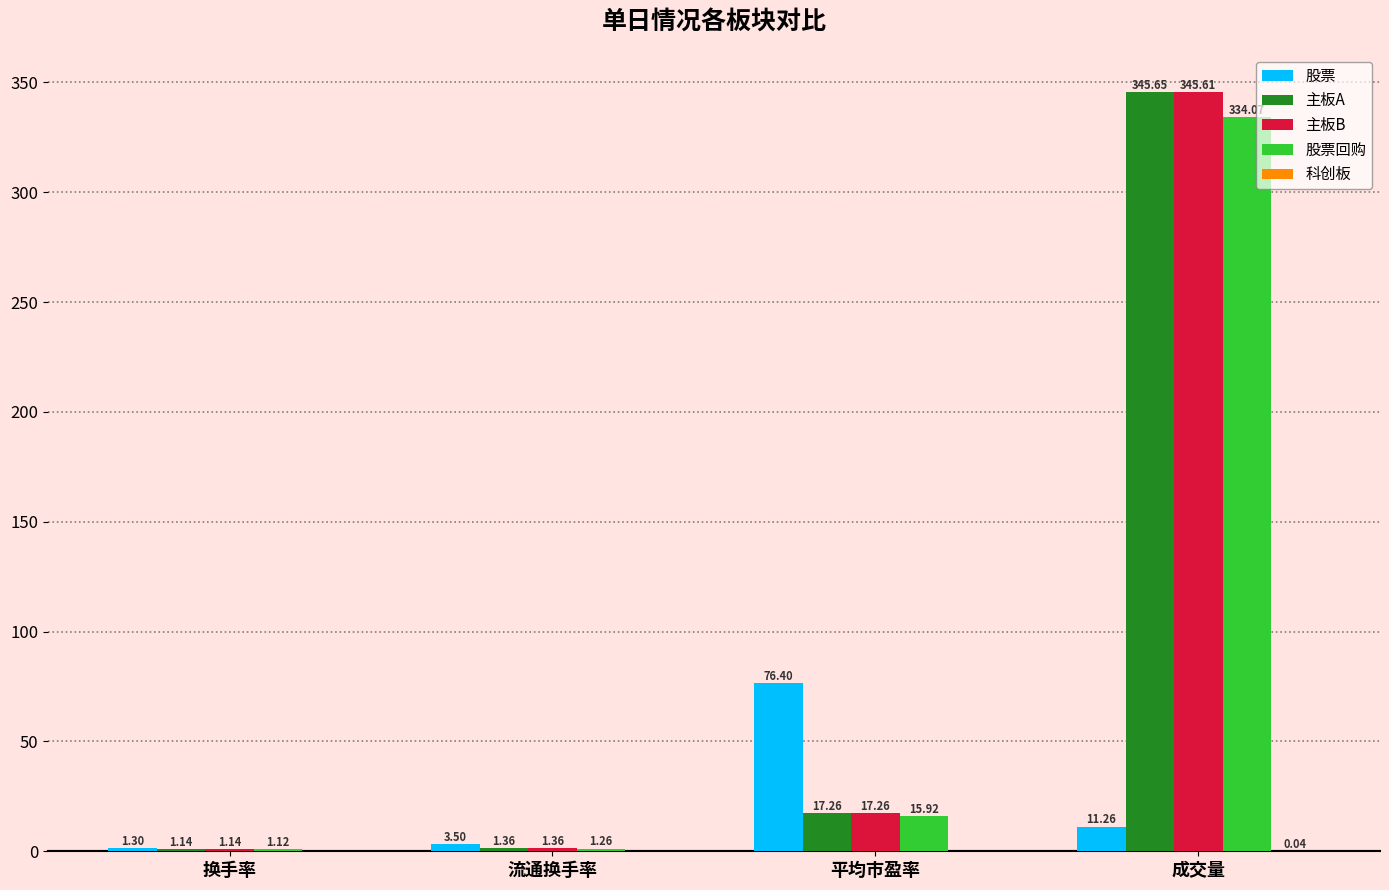

What is the sum of the 股票 values at 平均市盈率 and 换手率?

77.7